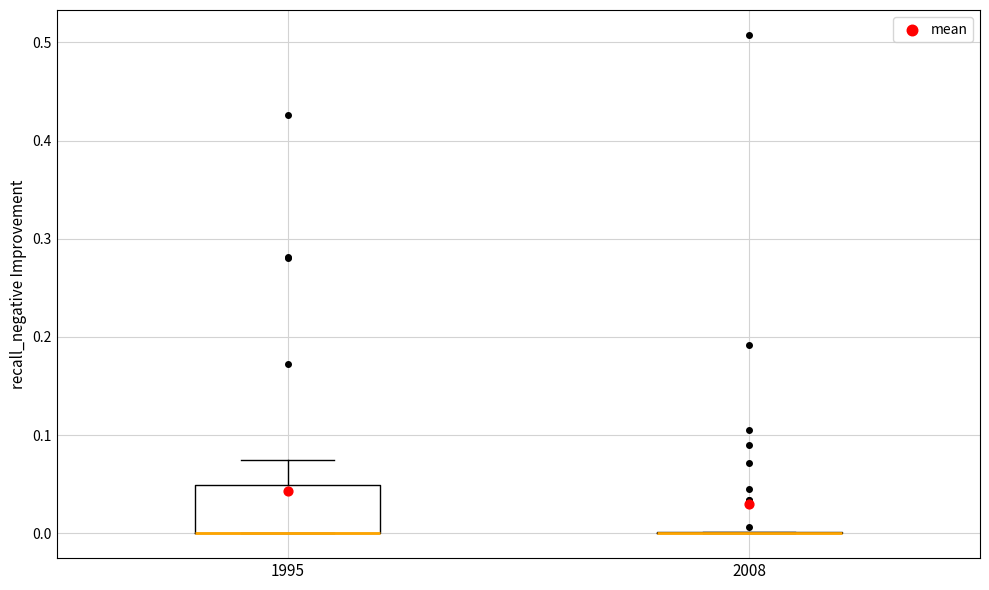

Where does the upper whisker of the box at x = 1995 end on the y-axis? The values are not printed on the chart, so give them approximately, as read against the axis.

0.07